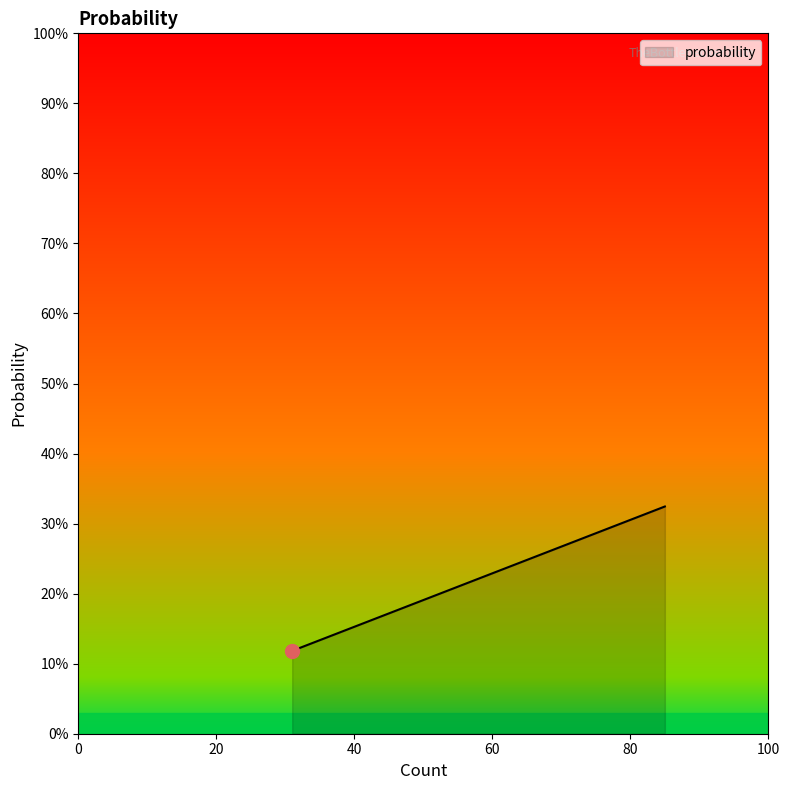

What is the value of the 33rd point from the left?

0.2